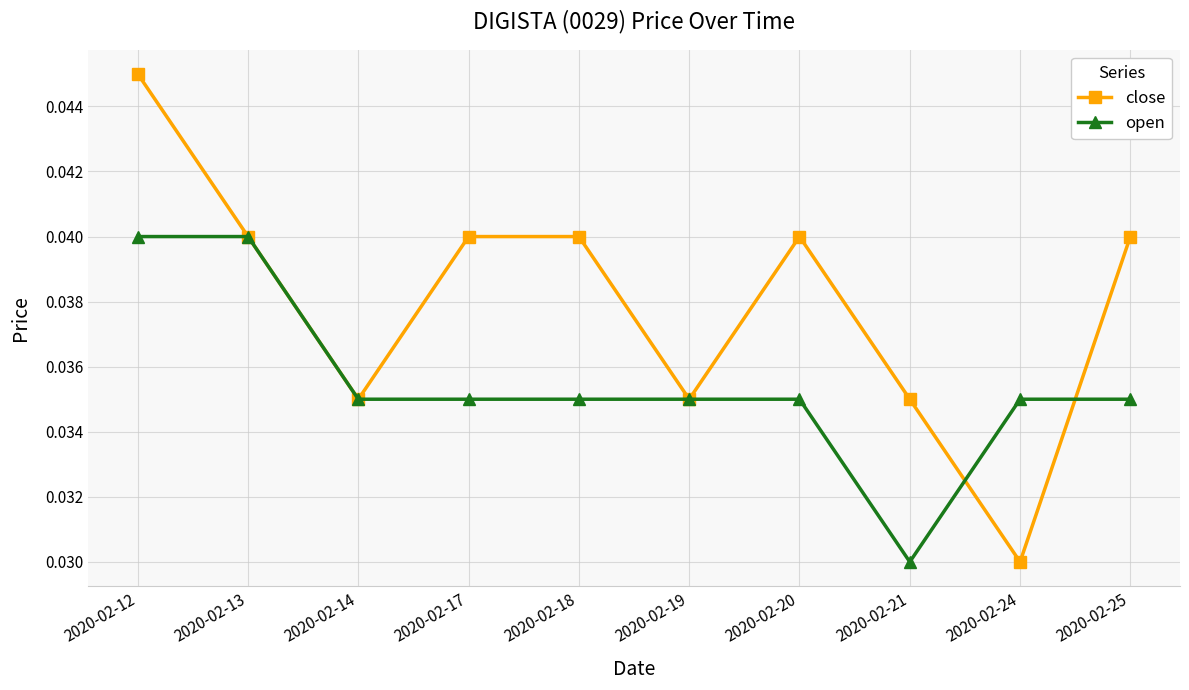

Which series has the widest spread of values?

close